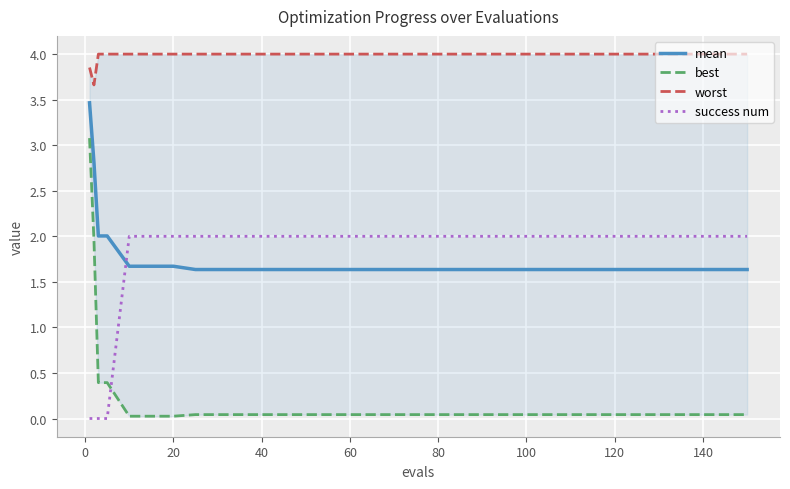

Which series ends up on top after the final intersection of success num and mean?

success num